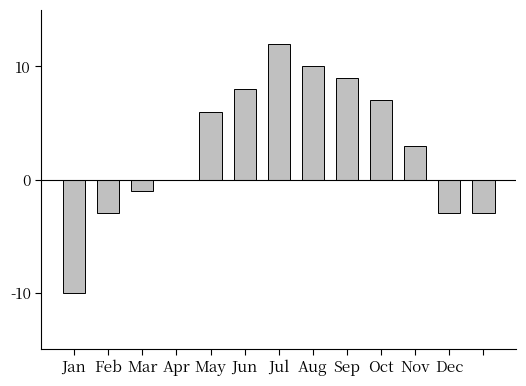

What is the maximum value shown in the chart?

12